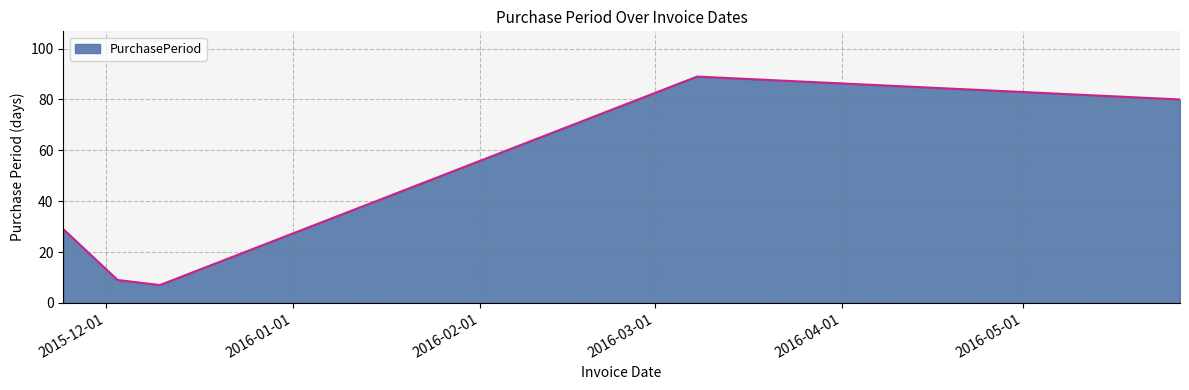

What is the minimum value shown in the chart?

7